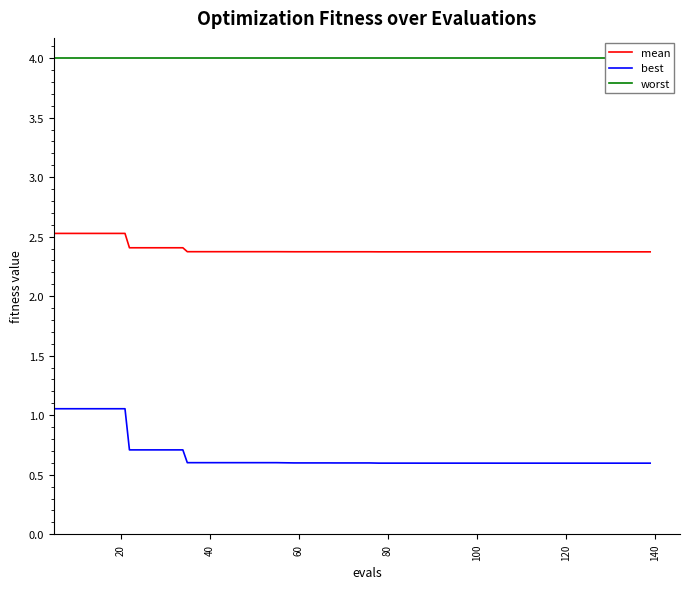

What is the difference between the second highest and second lowest values in the mean series?

0.2